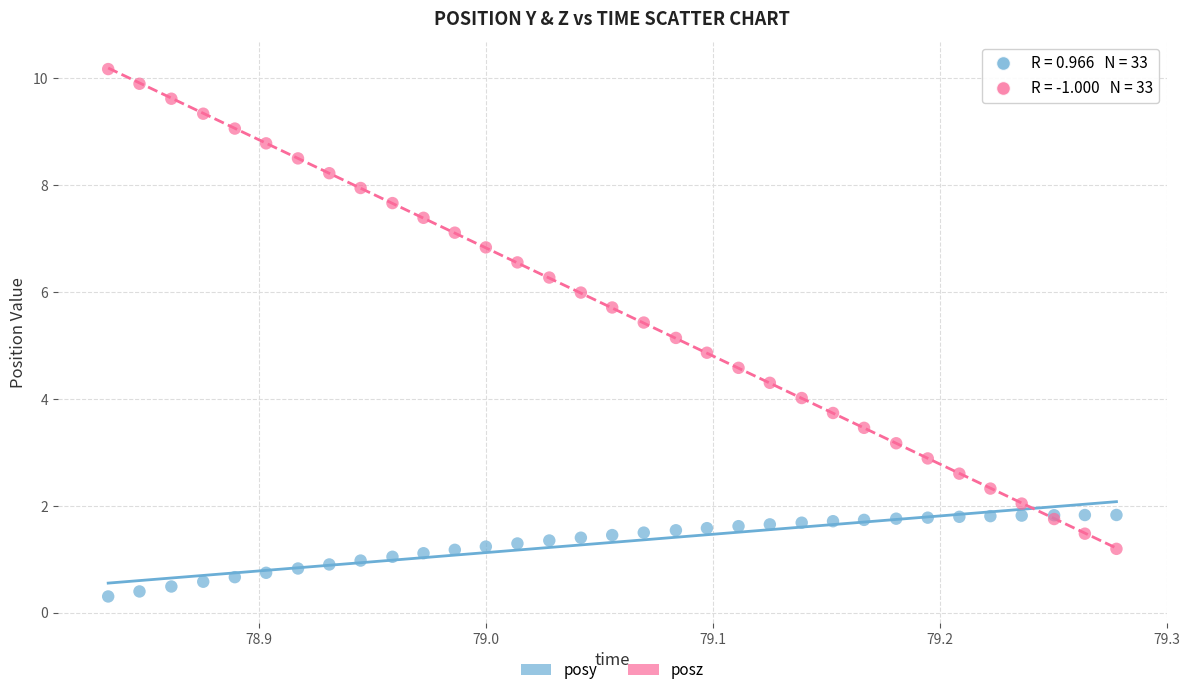

Which series reaches the minimum Y coordinate?

posy